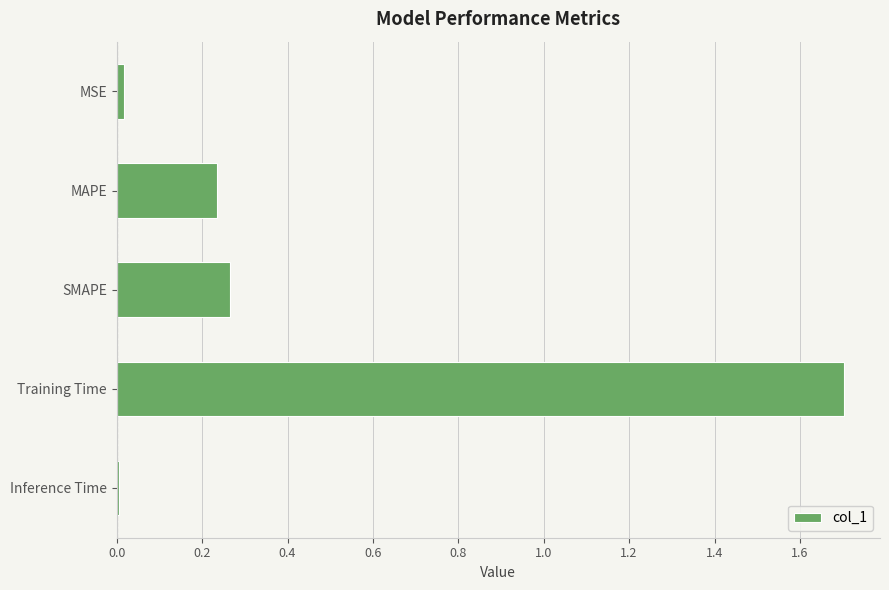

What is the greatest value displayed?

1.7